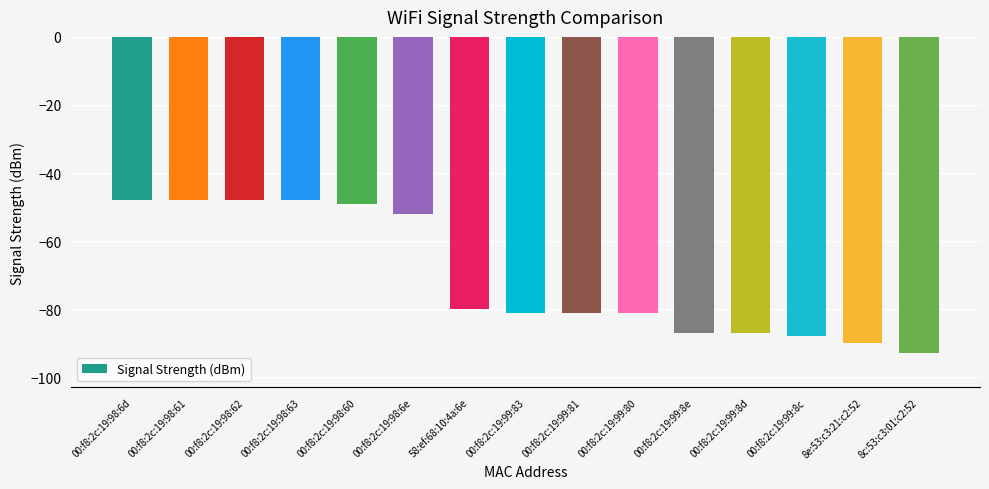

What is the difference between the second highest and minimum values?

45